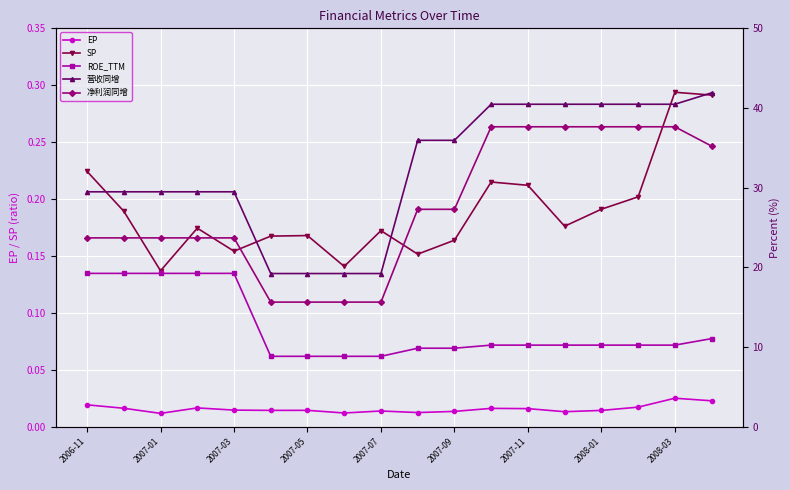

How many SP values are between 0 and 1?

18